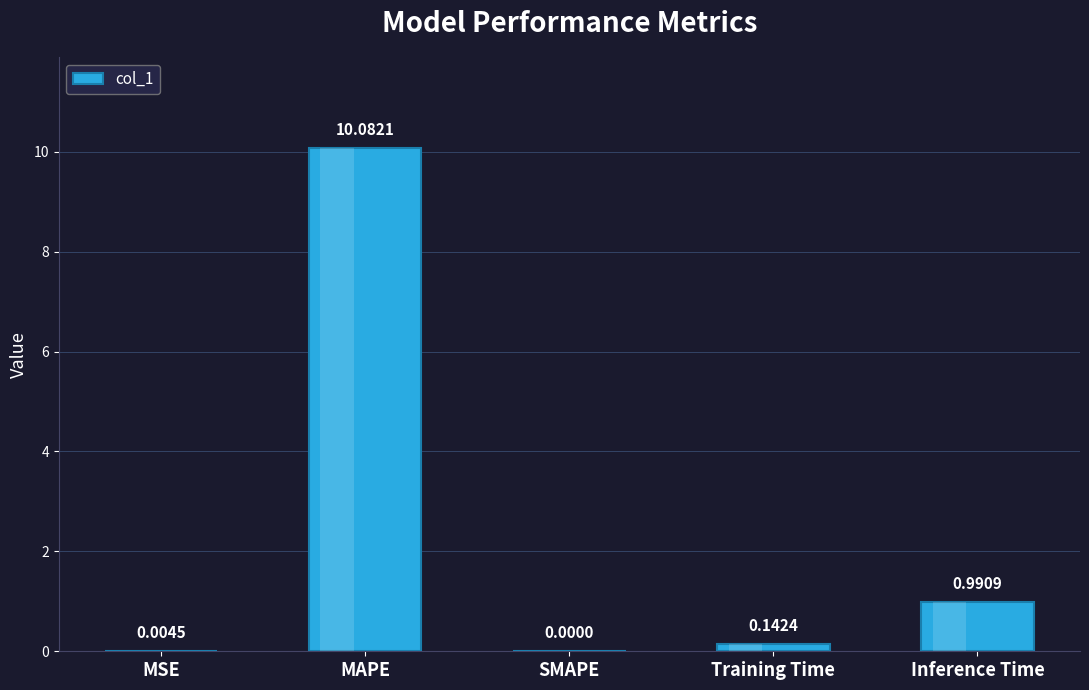

Which category has the highest value across all series?

MAPE